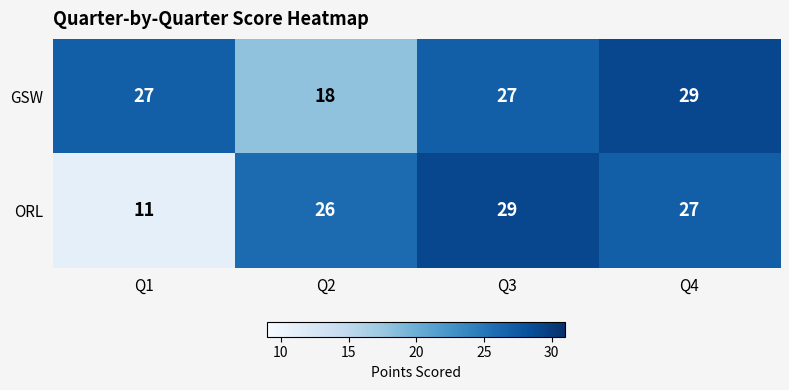

What is the difference between the maximum and minimum values in the GSW series?

11